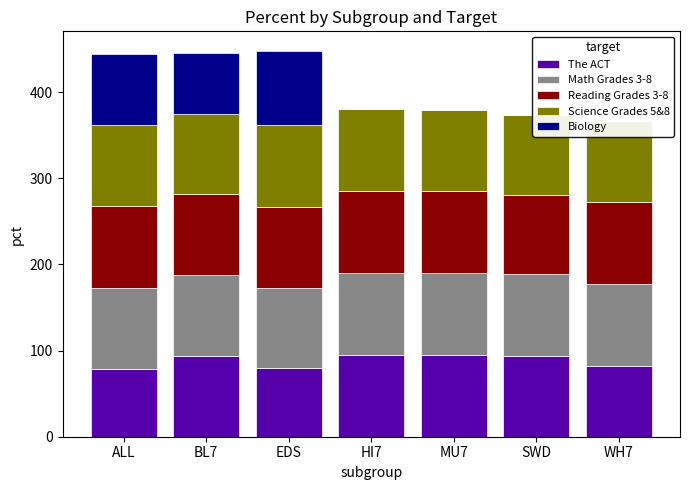

List the labels in order of Biology value, smallest first.

HI7, MU7, SWD, WH7, BL7, ALL, EDS